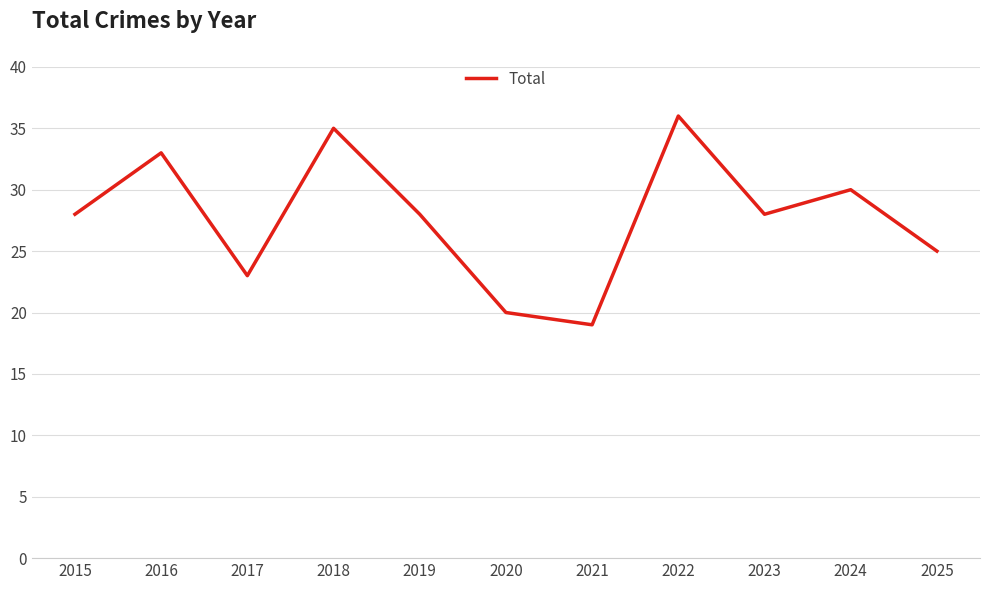

Between 2017 and 2020, which is larger?

2017